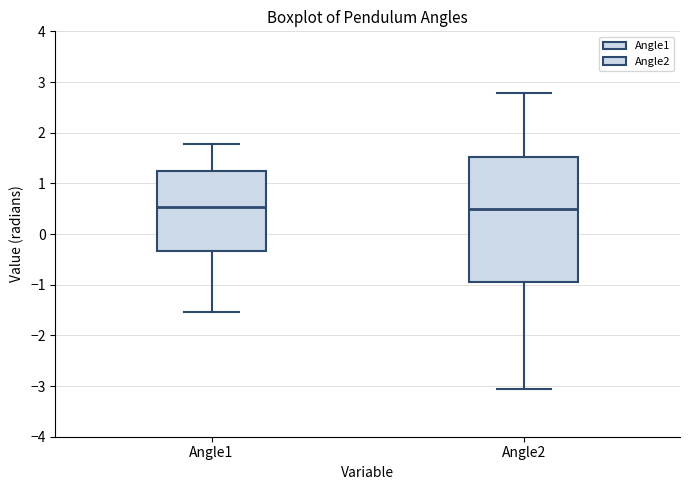

Where does the median line of the box for Angle2 sit on the y-axis? The values are not printed on the chart, so give them approximately, as read against the axis.

0.5